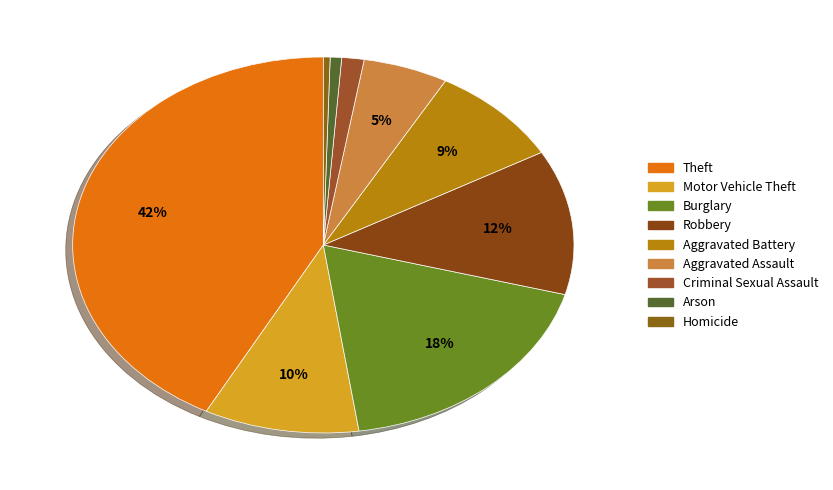

True or false: Aggravated Assault accounts for 18% of the total.

False